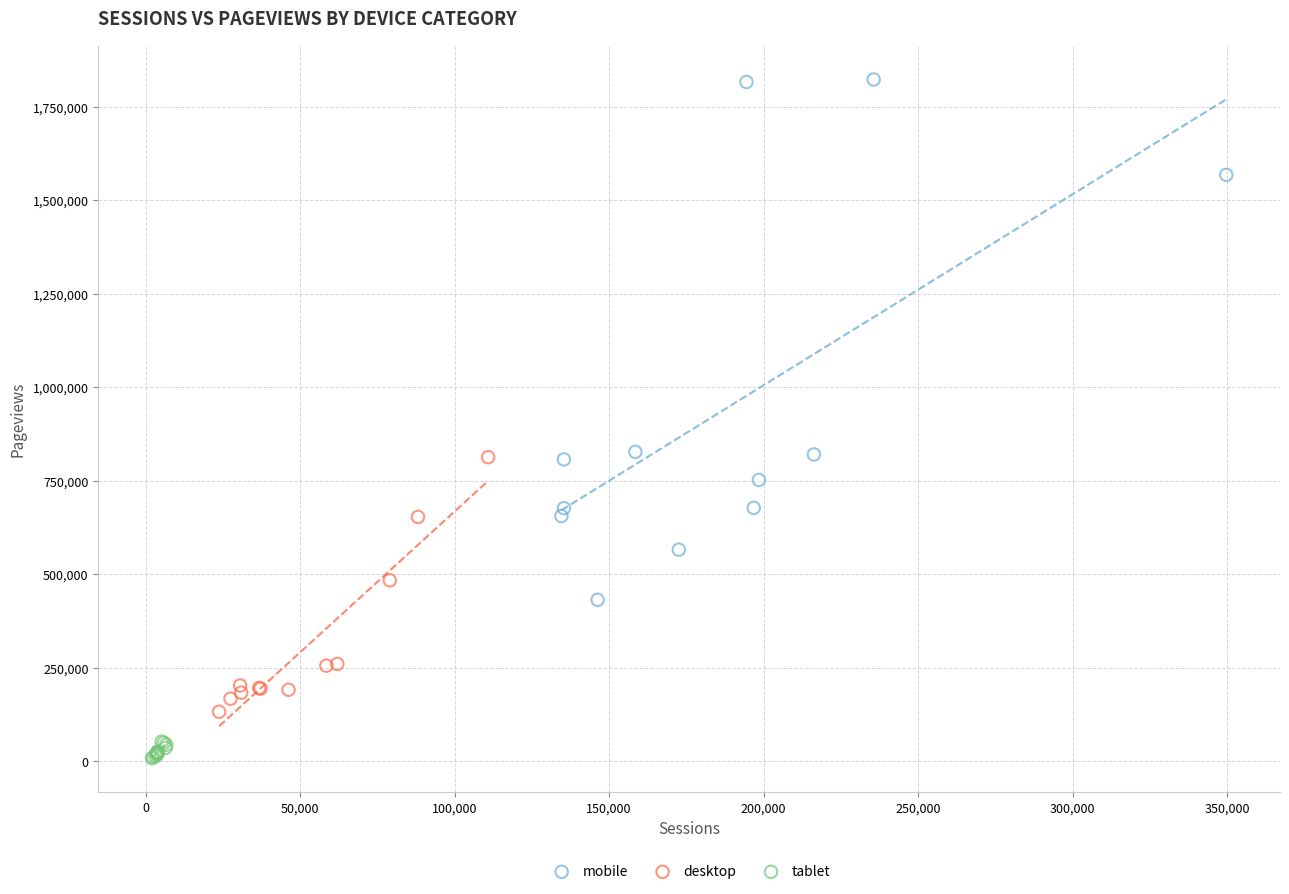

What are all the series names shown in the legend?

mobile, desktop, tablet